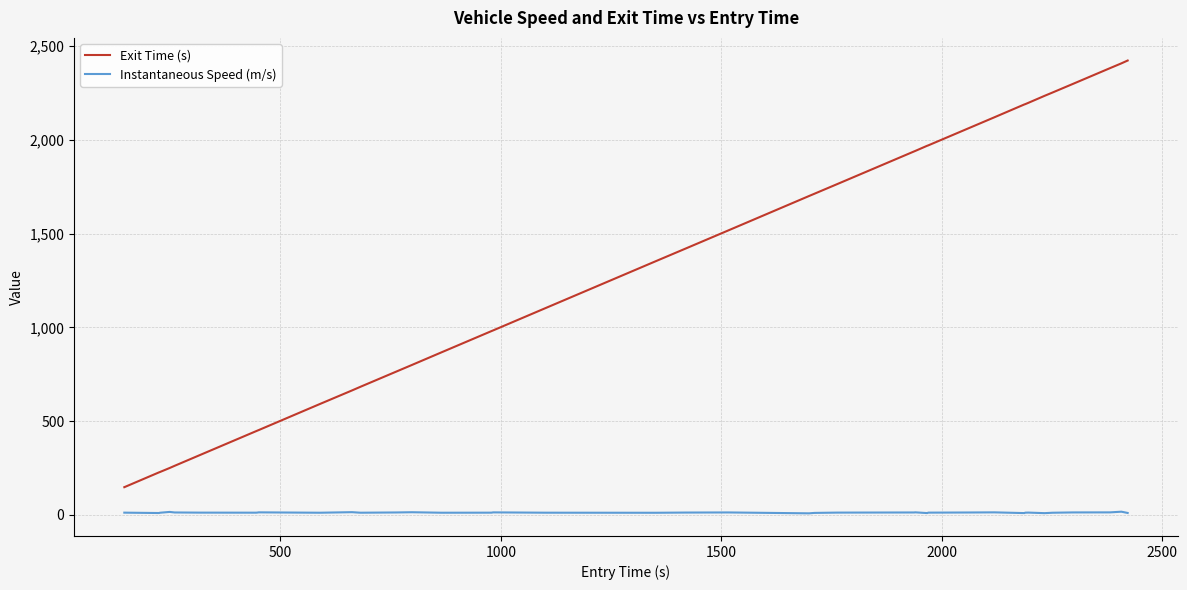

List the series in order of their overall mean, highest first.

Exit Time (s), Instantaneous Speed (m/s)